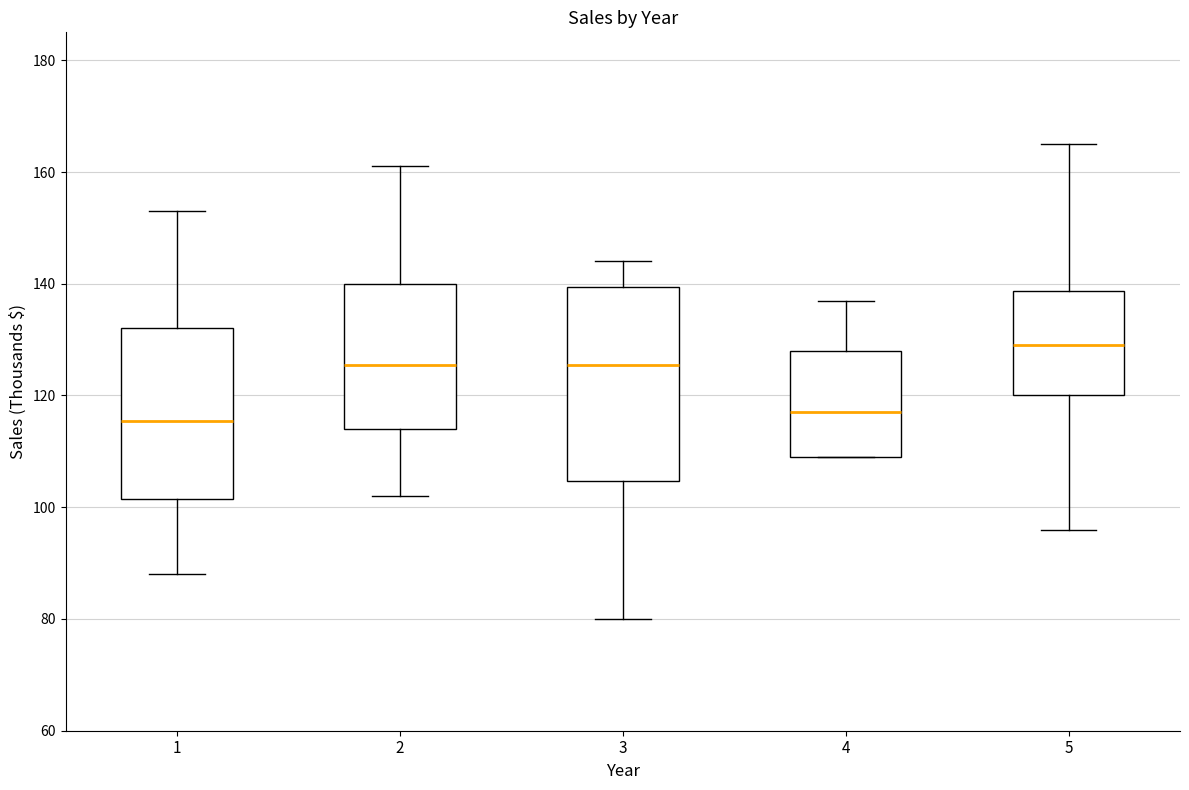

Comparing the boxes themselves (not the whiskers), which one is the tallest?

3